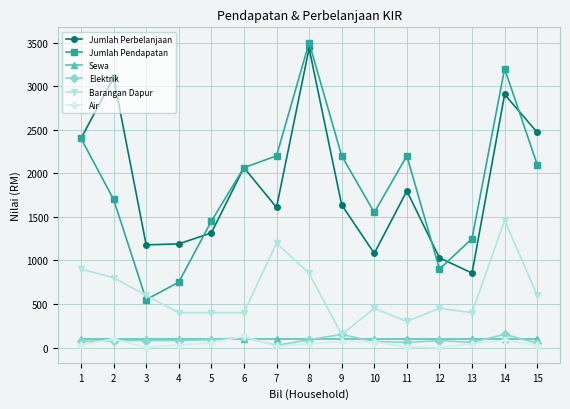

True or false: Air has more than 2 interior local peaks.

True